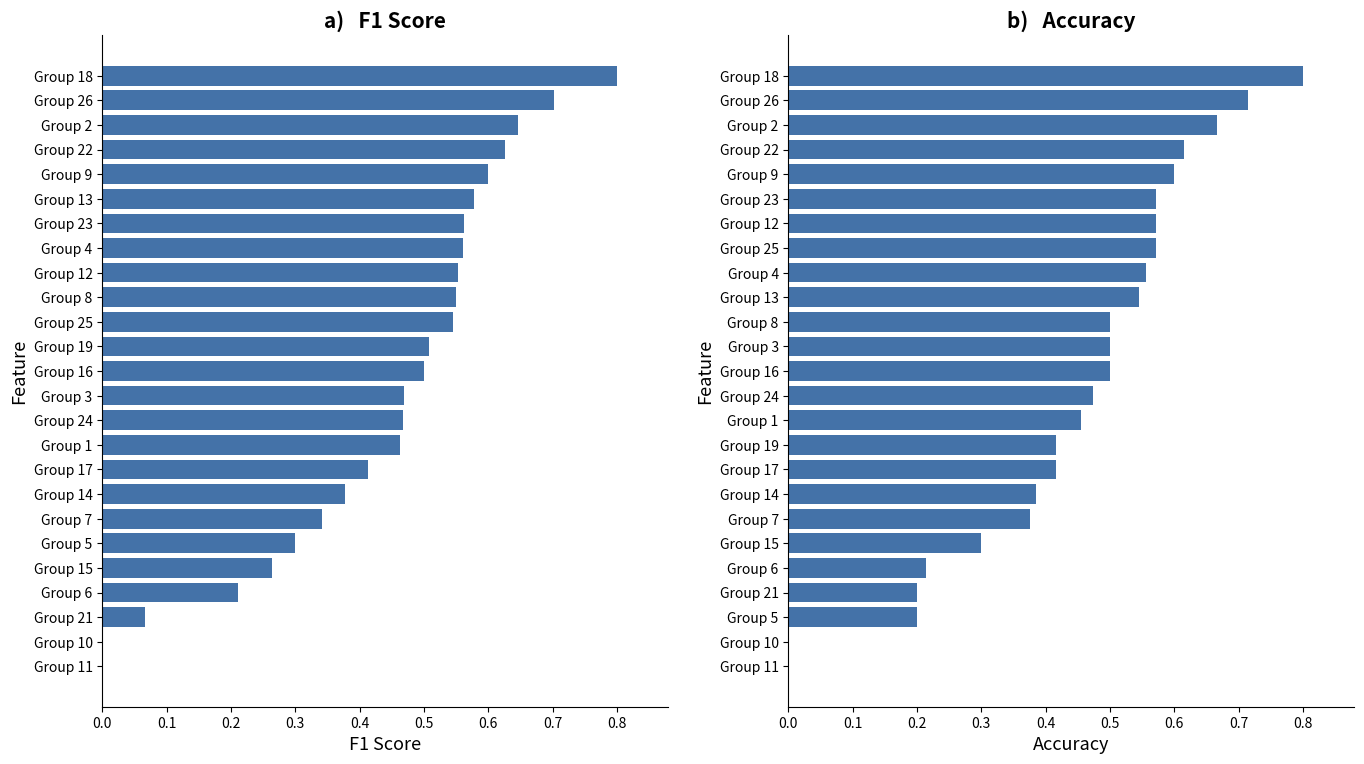

What is the average value of the f1 series?

0.4